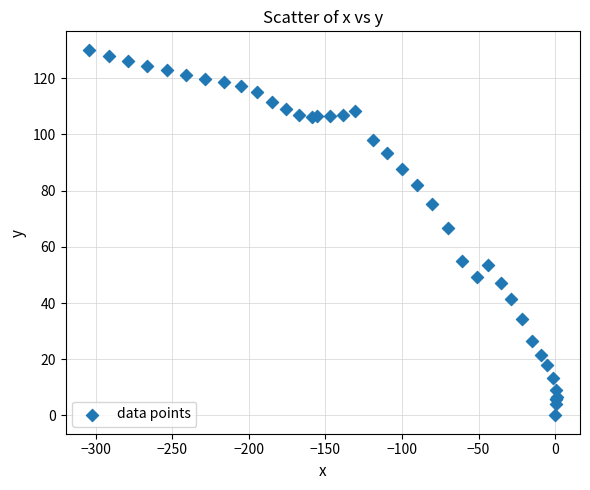

What Y value in the scatter plot is closest to 65?

66.6